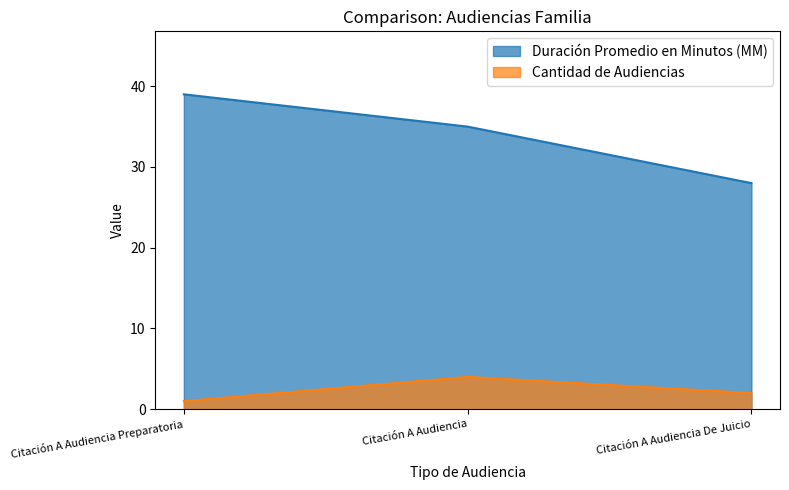

True or false: Duración Promedio en Minutos (MM) has a value of 45 at Citación A Audiencia De Juicio.

False